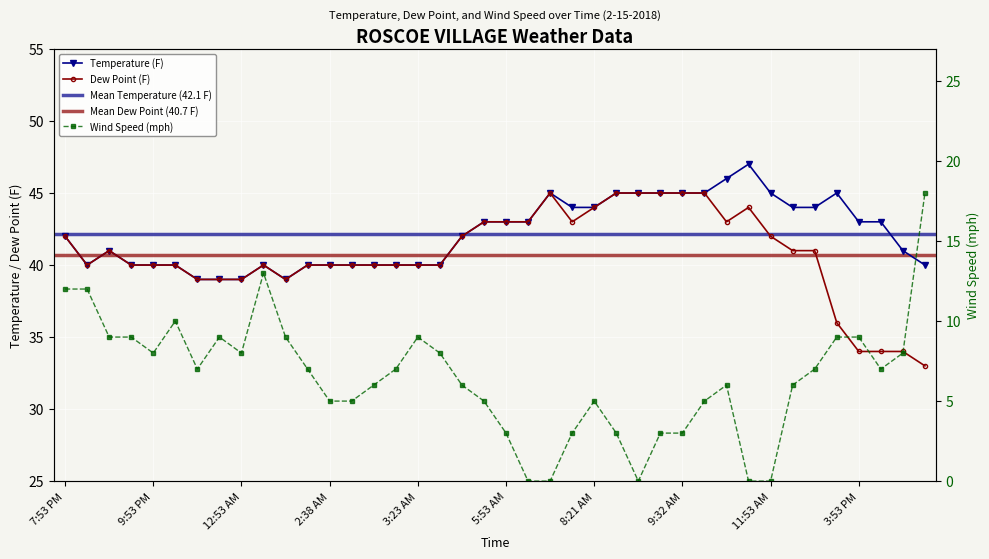

What is the sum of all Wind Speed (mph) values?

259